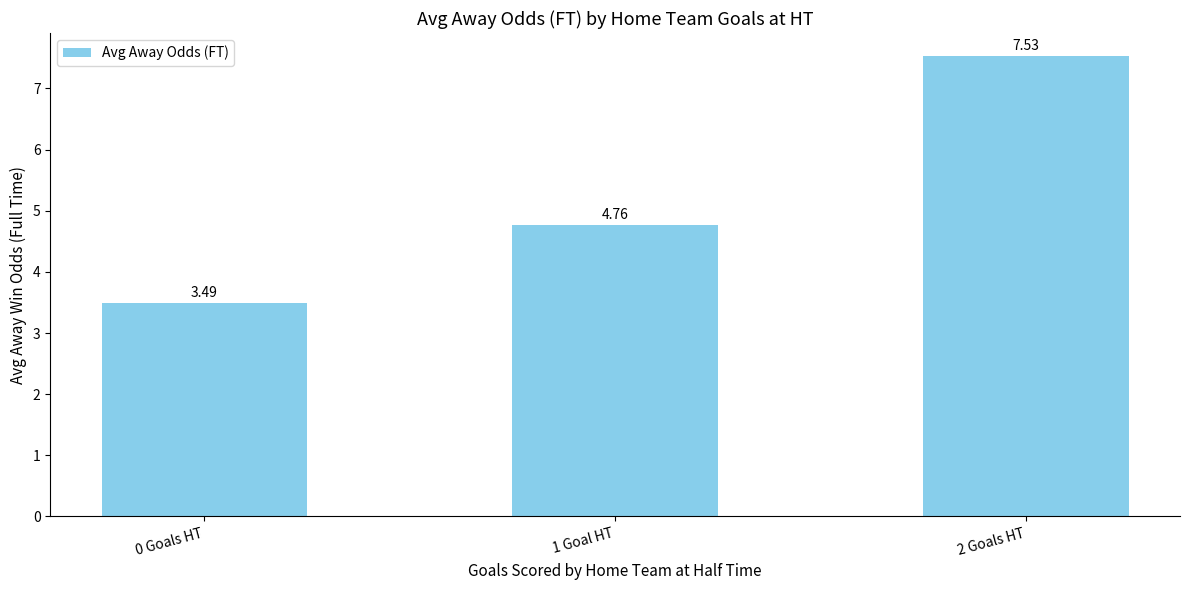

What is the difference between the values at 1 Goal HT and 0 Goals HT?

1.3